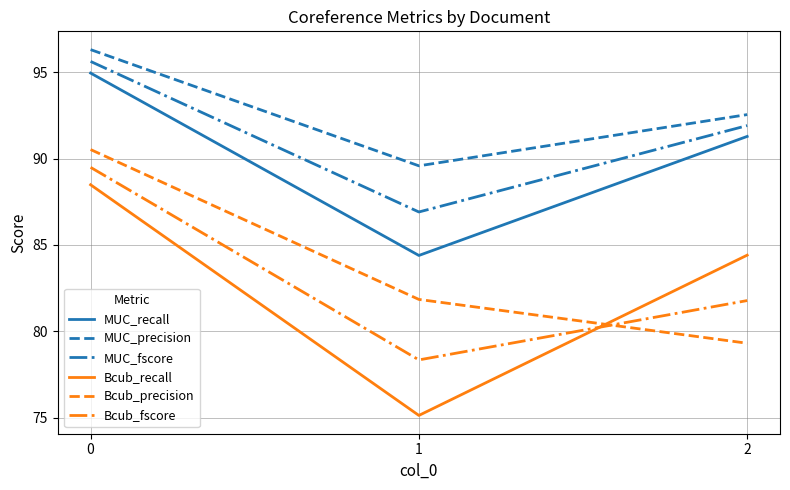

What are all the series names shown in the legend?

MUC_recall, MUC_precision, MUC_fscore, Bcub_recall, Bcub_precision, Bcub_fscore